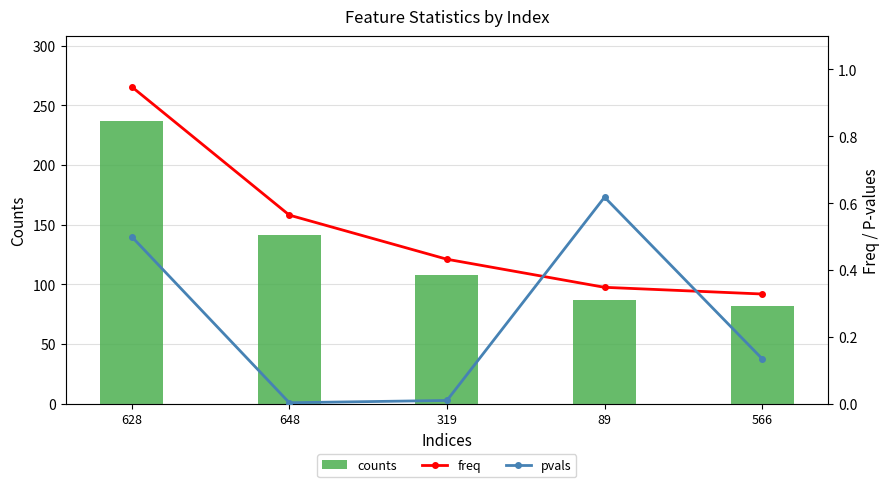

What is the difference between the second highest and second lowest values in the freq series?

0.2